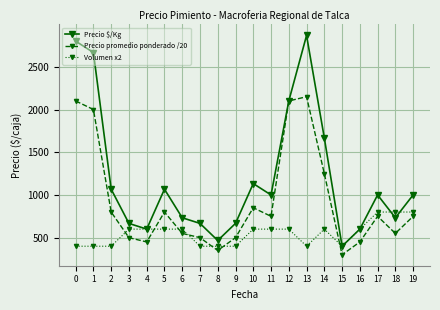

What is the value of the Precio promedio ponderado /20 point at the 17th from the left?

450